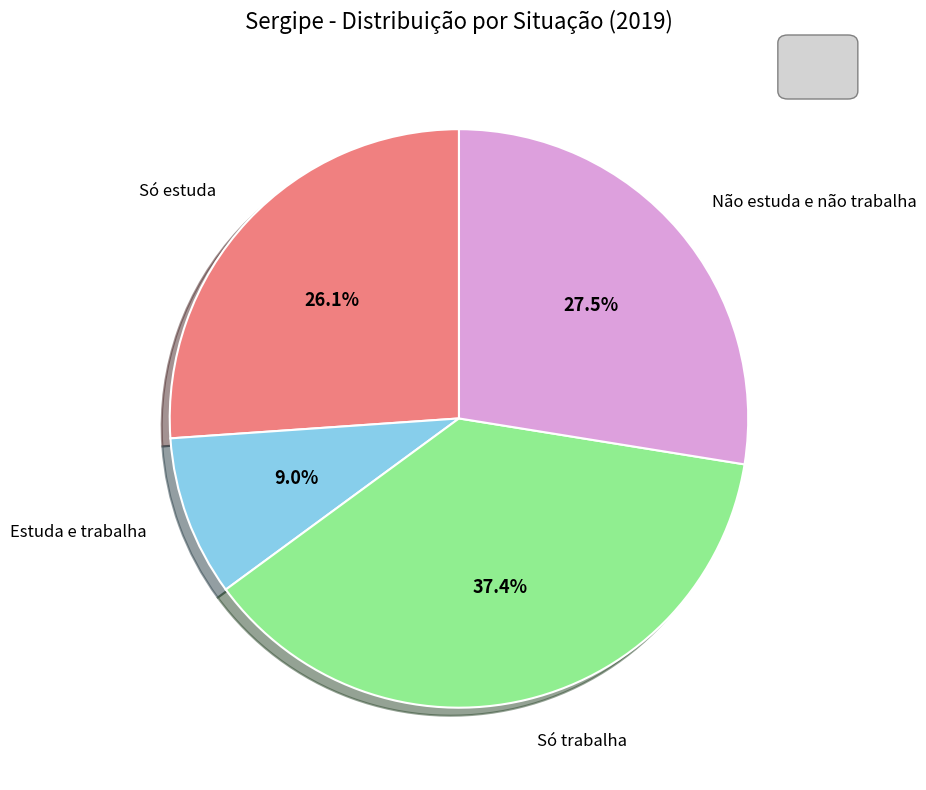

Does any single category account for the majority?

No